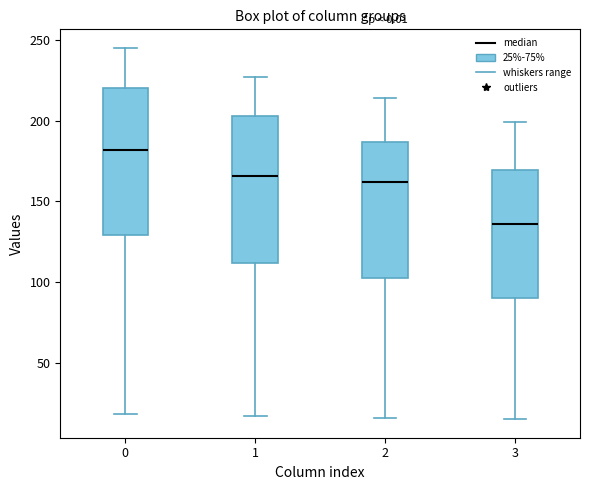

Where does the upper whisker of the box at x = 0 end on the y-axis? The values are not printed on the chart, so give them approximately, as read against the axis.

245